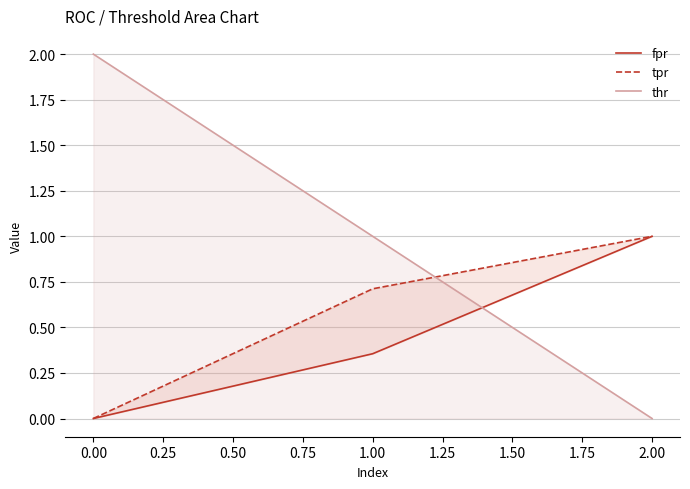

List the labels in order of thr value, largest first.

0.00, 1.00, 2.00